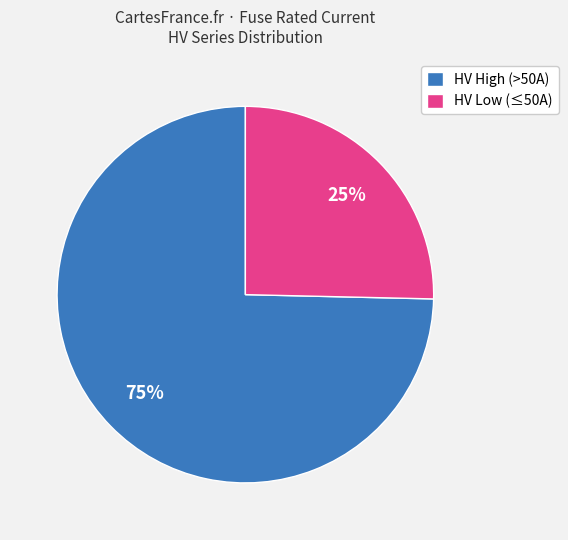

Count the number of slices in the pie.

2